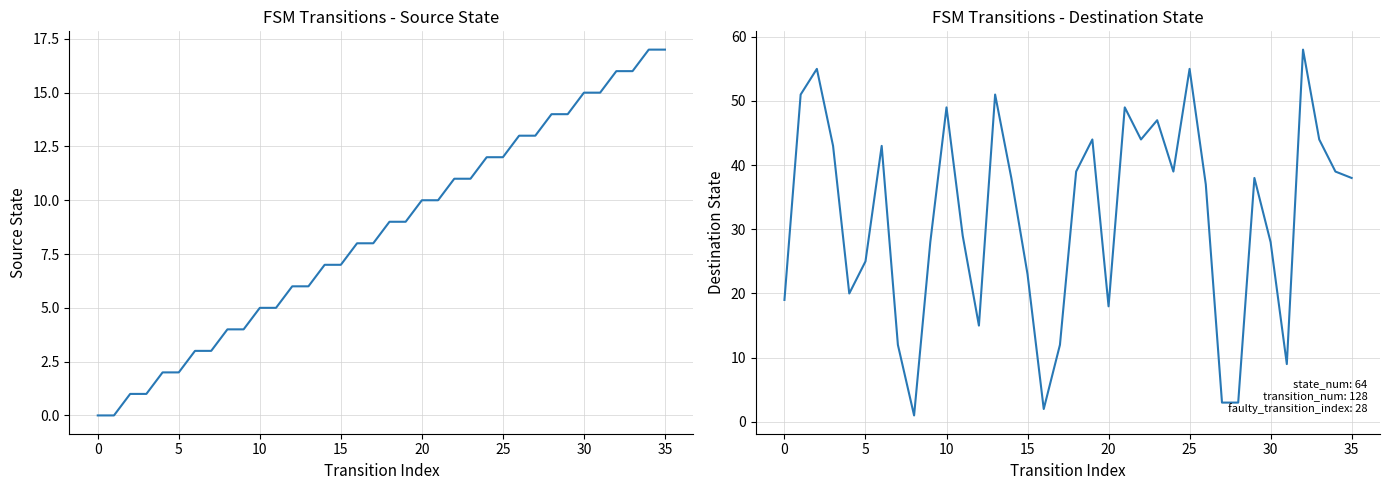

Rank the series at 5 from lowest to highest value.

source_state, destination_state